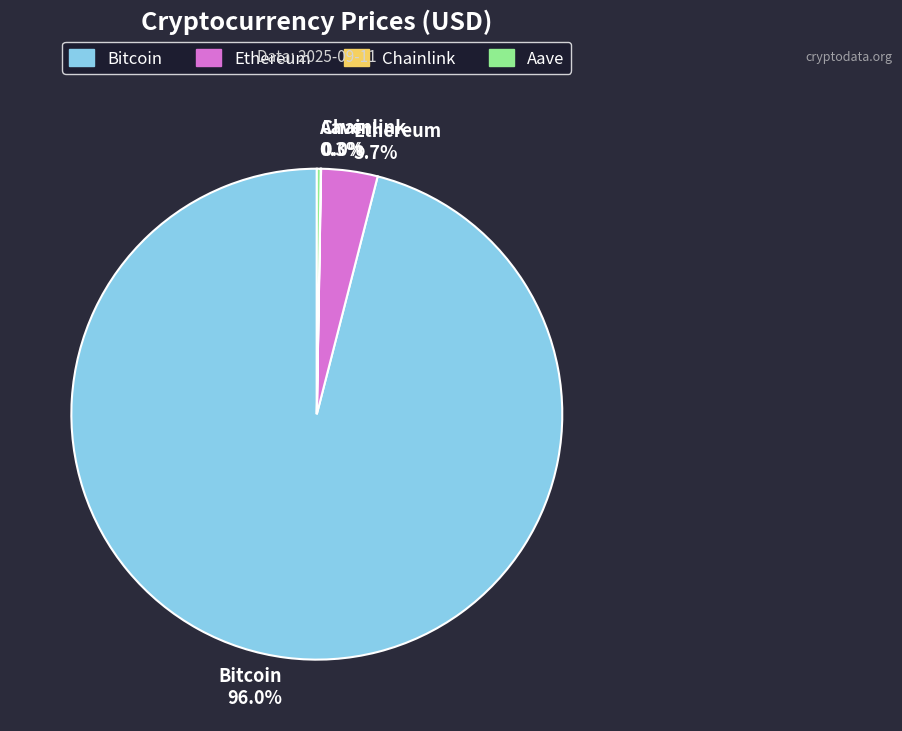

What portion of the pie excludes Ethereum?

96.3%